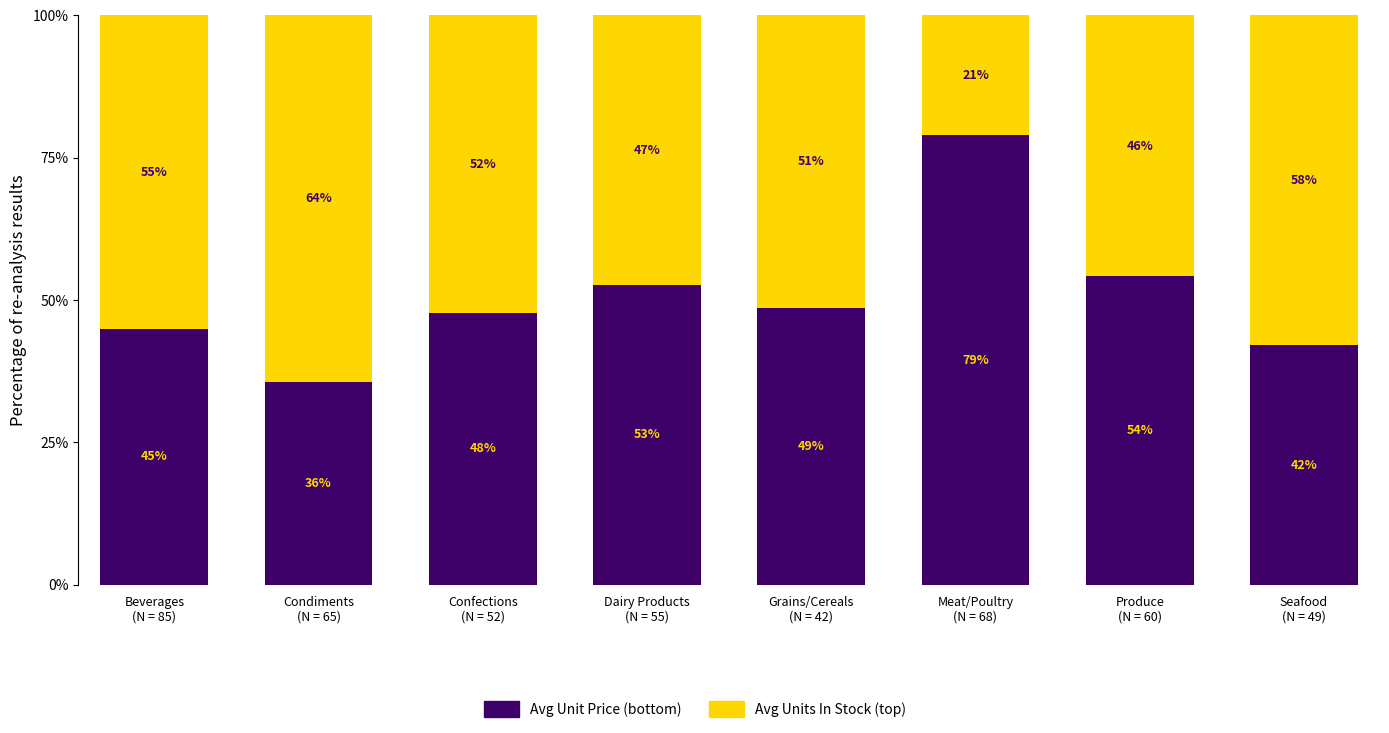

What is the difference between the avg_units_in_stock values at 4 and 3?

4.4